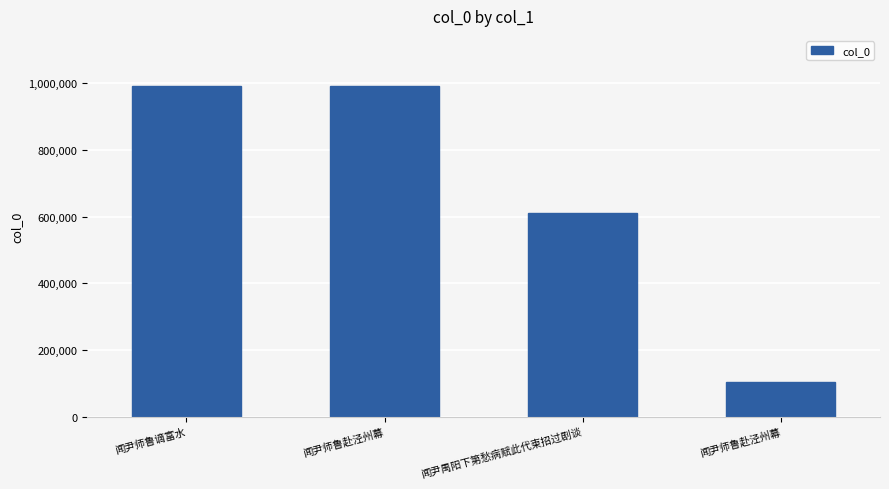

What is the difference between the maximum and minimum values?

889863